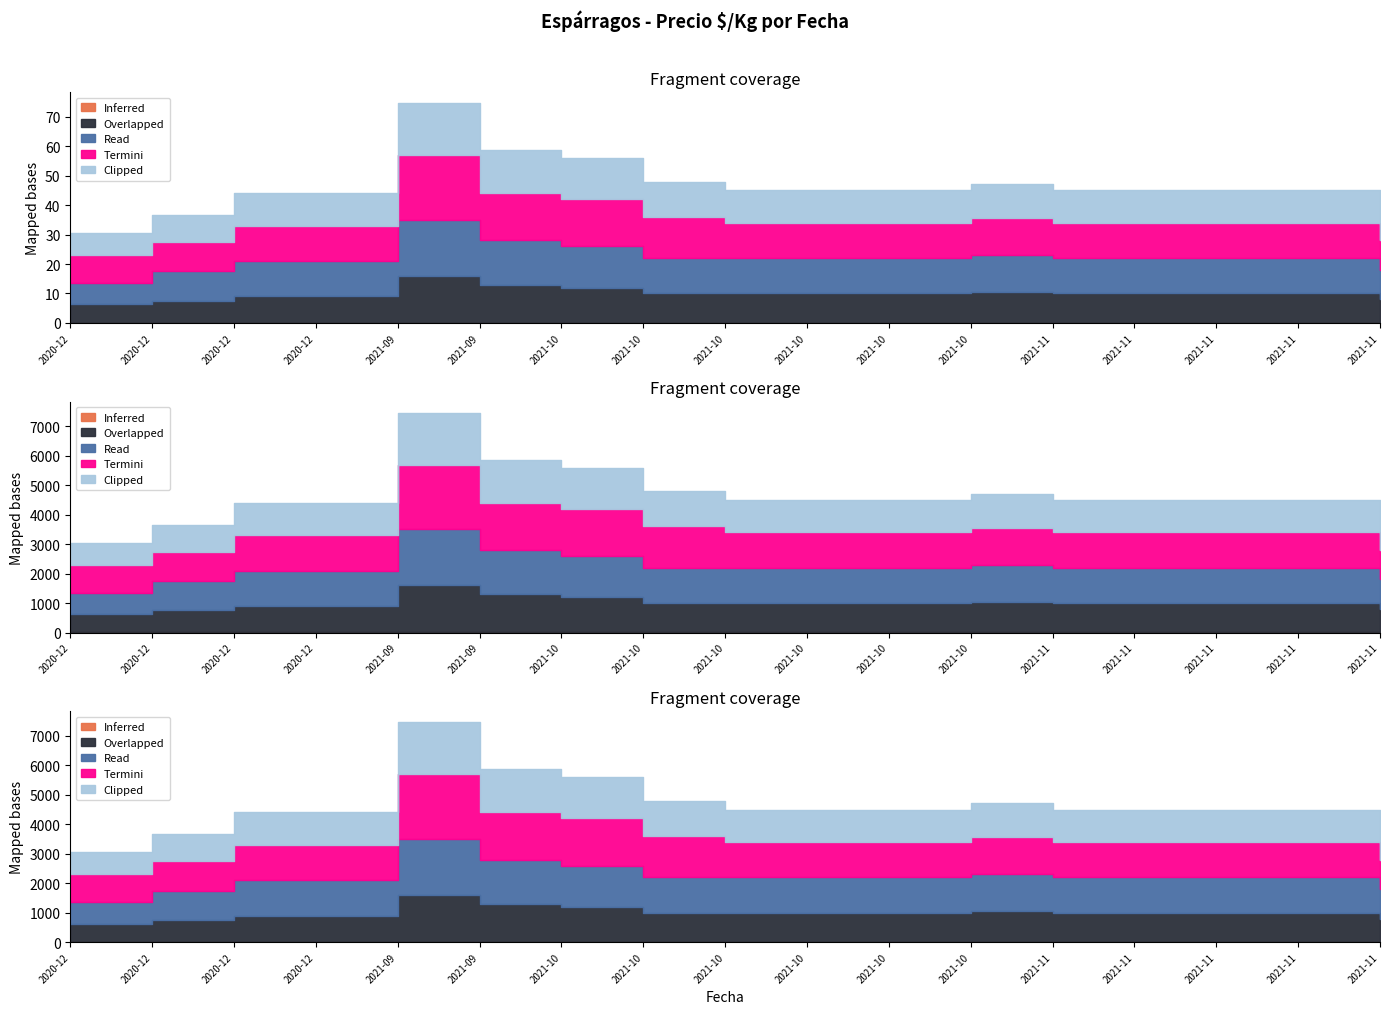

Reading left to right, transcribe all the data shown in this chart.

Inferred: 2020-12-03=1.0	2020-12-04=1.0	2020-12-10=1.0	2020-12-11=1.0	2021-09-24=1.0	2021-09-29=1.0	2021-10-05=1.0	2021-10-08=1.0	2021-10-19=1.0	2021-10-20=1.0	2021-10-22=1.0	2021-10-28=1.0	2021-11-05=1.0	2021-11-09=1.0	2021-11-16=1.0	2021-11-19=1.0	2021-11-23=1.0
Overlapped: 2020-12-03=628.0	2020-12-04=750.0	2020-12-10=900.0	2020-12-11=900.0	2021-09-24=1600.0	2021-09-29=1300.0	2021-10-05=1200.0	2021-10-08=1000.0	2021-10-19=1000.0	2021-10-20=1000.0	2021-10-22=1000.0	2021-10-28=1045.0	2021-11-05=1000.0	2021-11-09=1000.0	2021-11-16=1000.0	2021-11-19=1000.0	2021-11-23=800.0
Read: 2020-12-03=724.0	2020-12-04=1000.0	2020-12-10=1200.0	2020-12-11=1200.0	2021-09-24=1900.0	2021-09-29=1500.0	2021-10-05=1400.0	2021-10-08=1200.0	2021-10-19=1200.0	2021-10-20=1200.0	2021-10-22=1200.0	2021-10-28=1256.0	2021-11-05=1200.0	2021-11-09=1200.0	2021-11-16=1200.0	2021-11-19=1200.0	2021-11-23=1000.0
Termini: 2020-12-03=943.0	2020-12-04=1000.0	2020-12-10=1200.0	2020-12-11=1200.0	2021-09-24=2200.0	2021-09-29=1600.0	2021-10-05=1600.0	2021-10-08=1400.0	2021-10-19=1200.0	2021-10-20=1200.0	2021-10-22=1200.0	2021-10-28=1256.0	2021-11-05=1200.0	2021-11-09=1200.0	2021-11-16=1200.0	2021-11-19=1200.0	2021-11-23=1000.0
Clipped: 2020-12-03=755.0	2020-12-04=916.6	2020-12-10=1100.0	2020-12-11=1100.0	2021-09-24=1766.6	2021-09-29=1466.6	2021-10-05=1400.0	2021-10-08=1200.0	2021-10-19=1100.0	2021-10-20=1100.0	2021-10-22=1100.0	2021-10-28=1150.0	2021-11-05=1100.0	2021-11-09=1100.0	2021-11-16=1100.0	2021-11-19=1100.0	2021-11-23=933.0